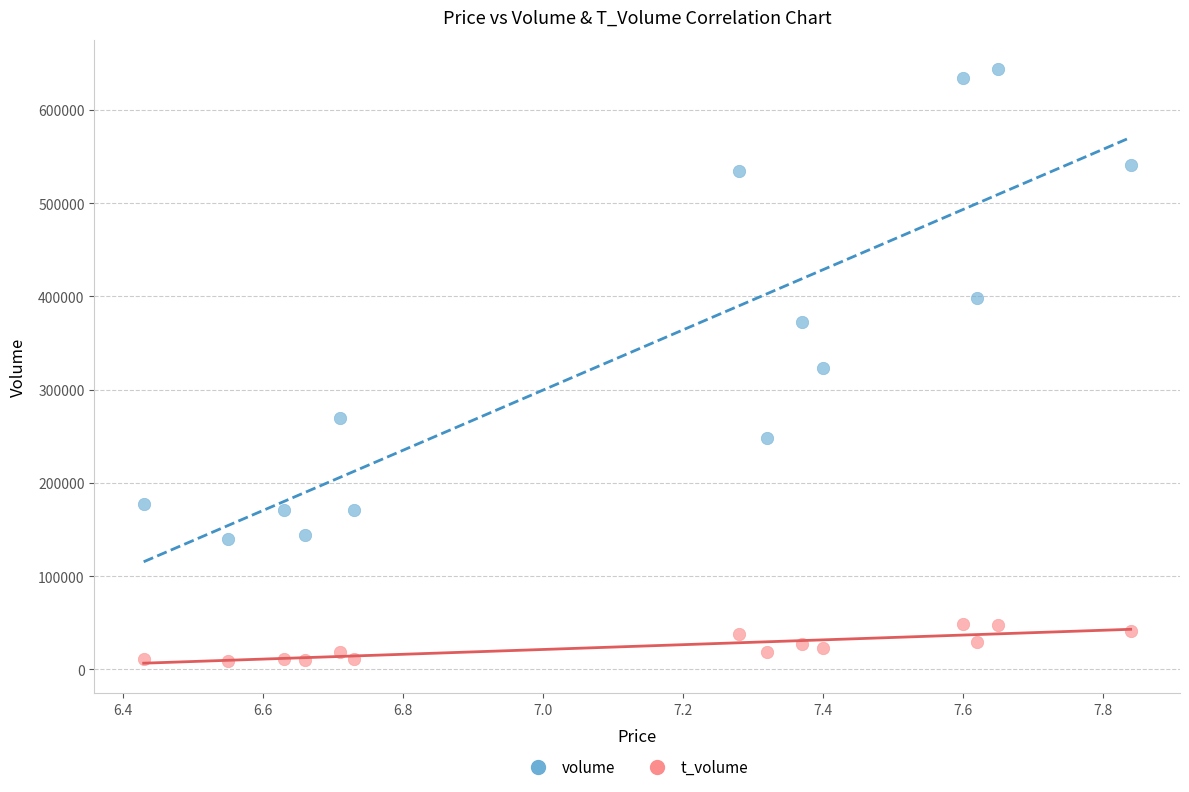

Which series has the largest Y range (max minus min)?

volume